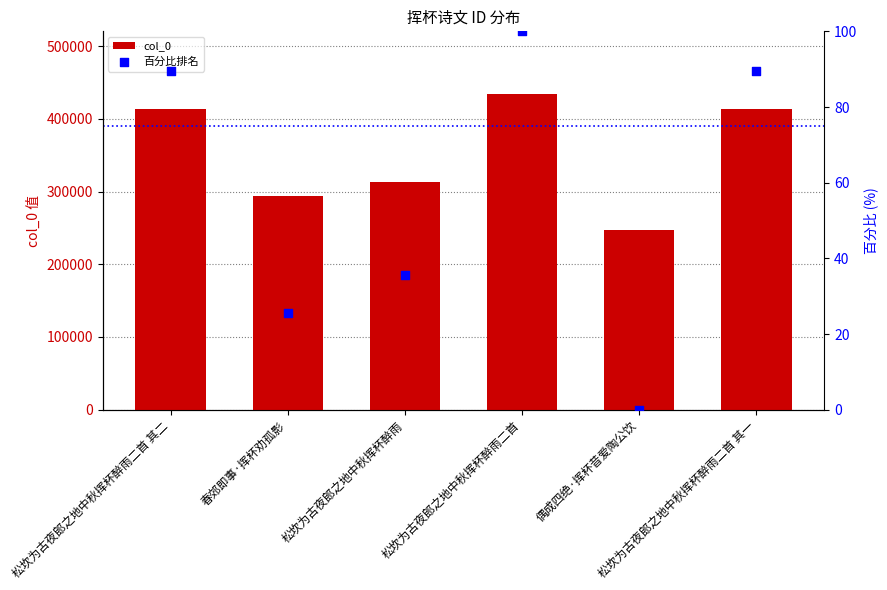

At which category is the sum across all series the highest?

松坎为古夜郎之地中秋挥杯醉雨二首